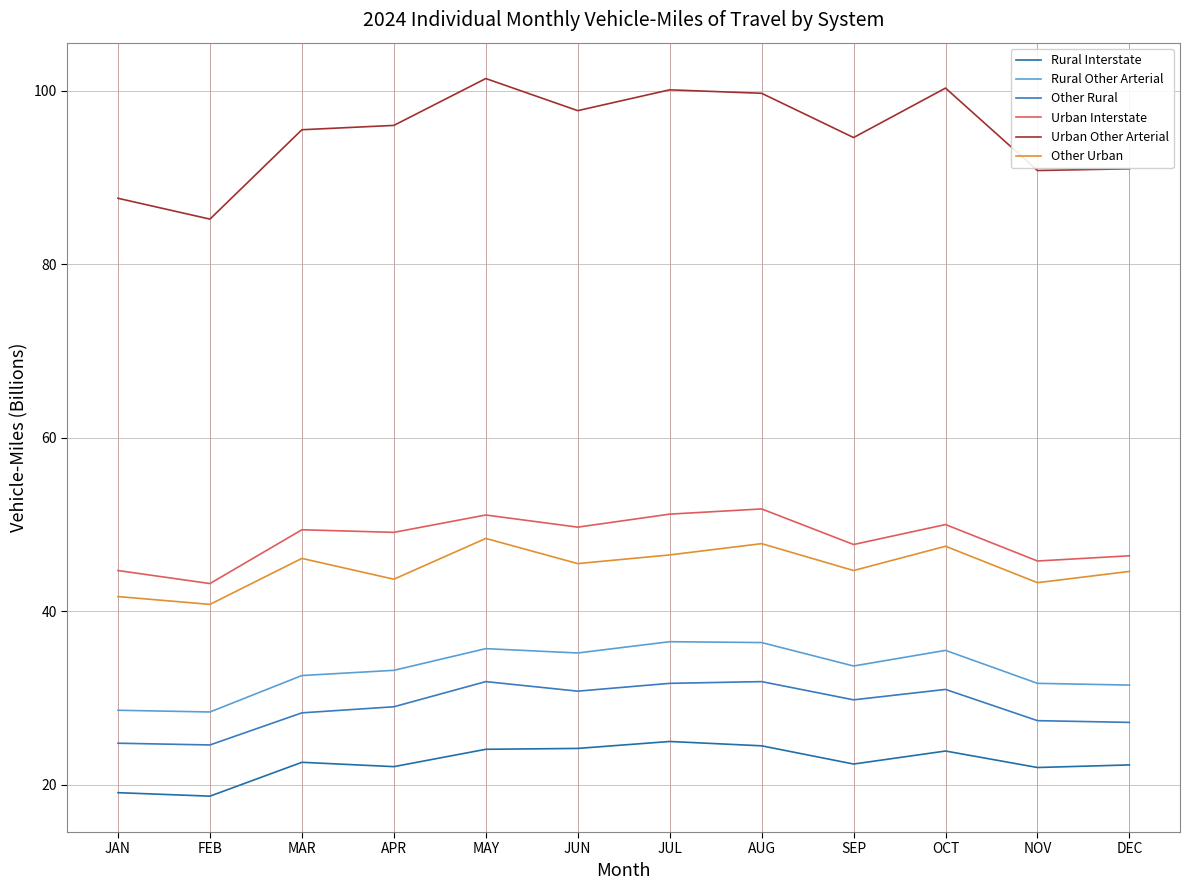

The value of Urban Interstate at JAN is 44.7. True or false?

True